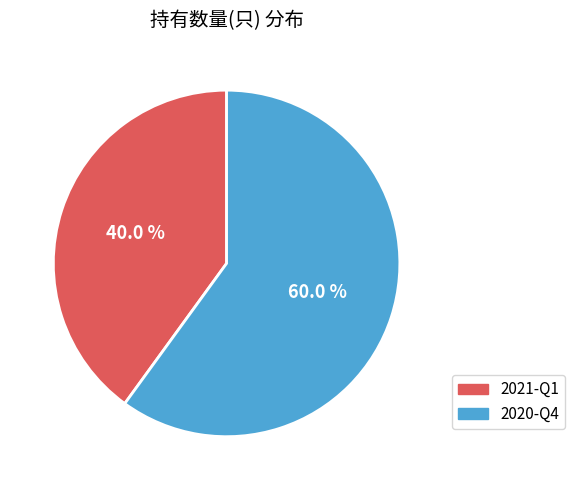

The 2021-Q1 slice represents 25% of the pie. True or false?

False